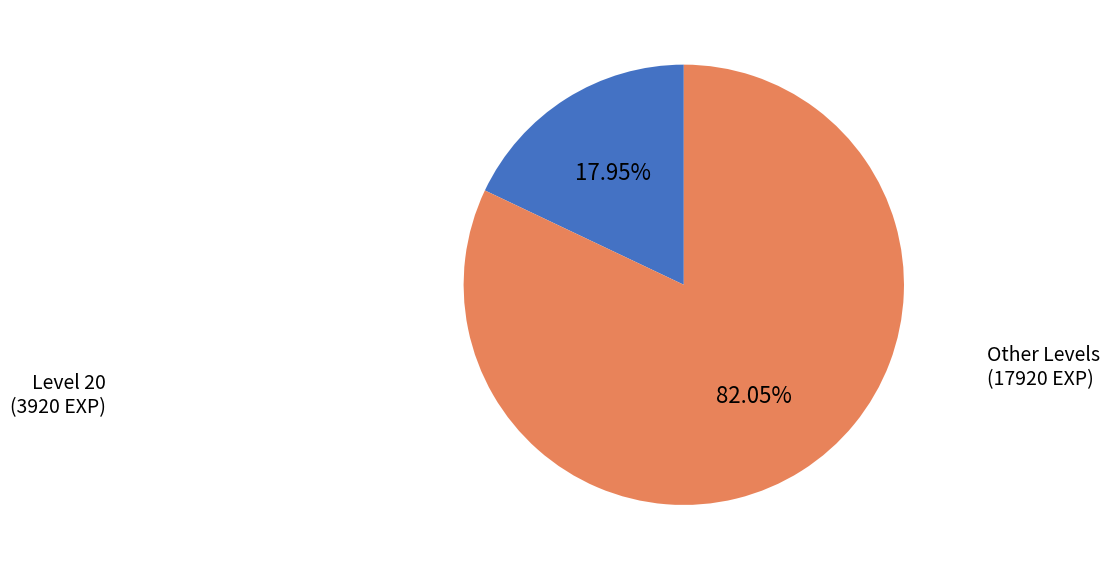

Does any single category account for the majority?

Yes